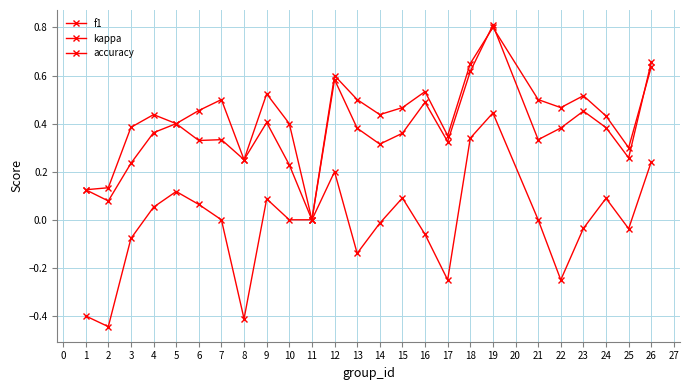

Which category has the highest value in the accuracy series?

19